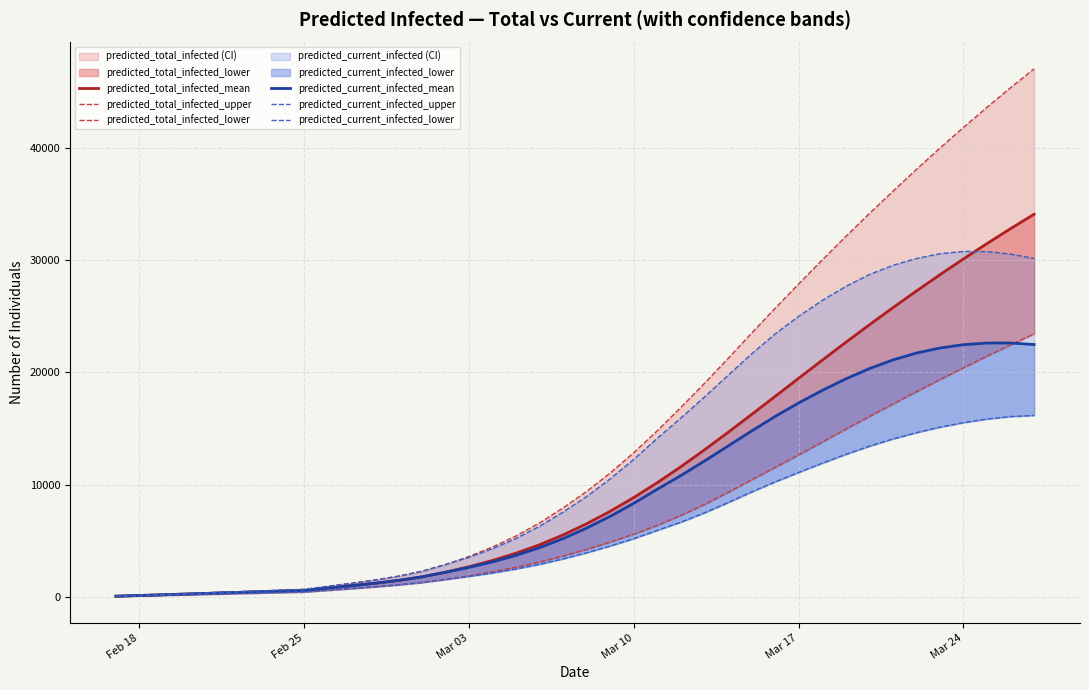

What is the difference between the maximum and minimum values in the predicted_current_infected_lower series?

16106